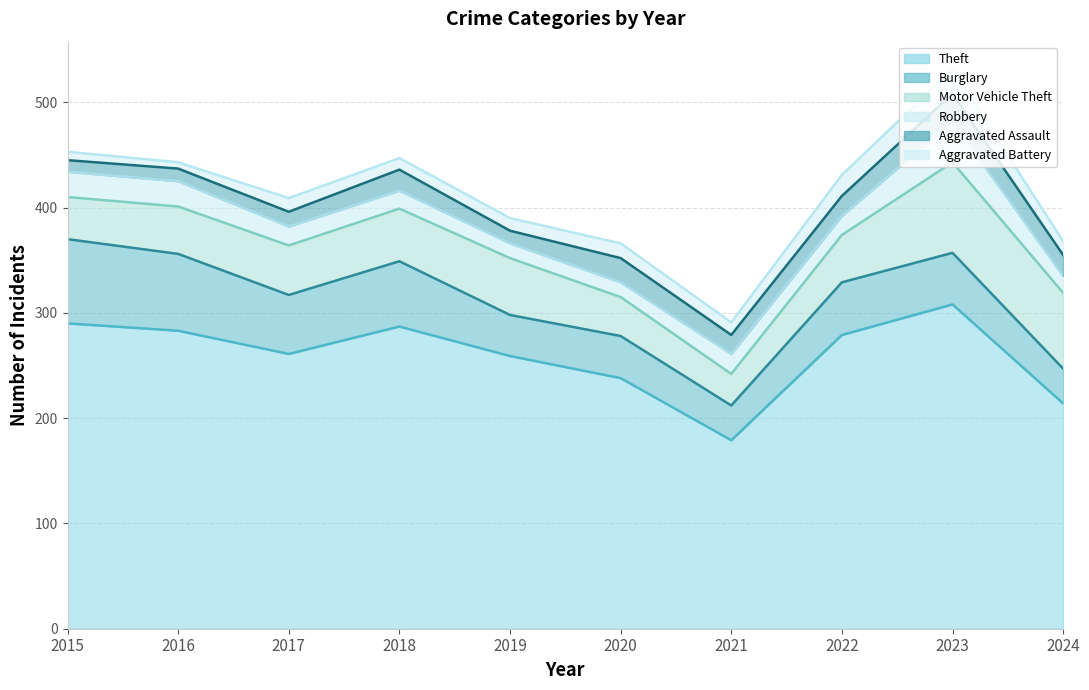

Which series has the widest spread of values?

Theft